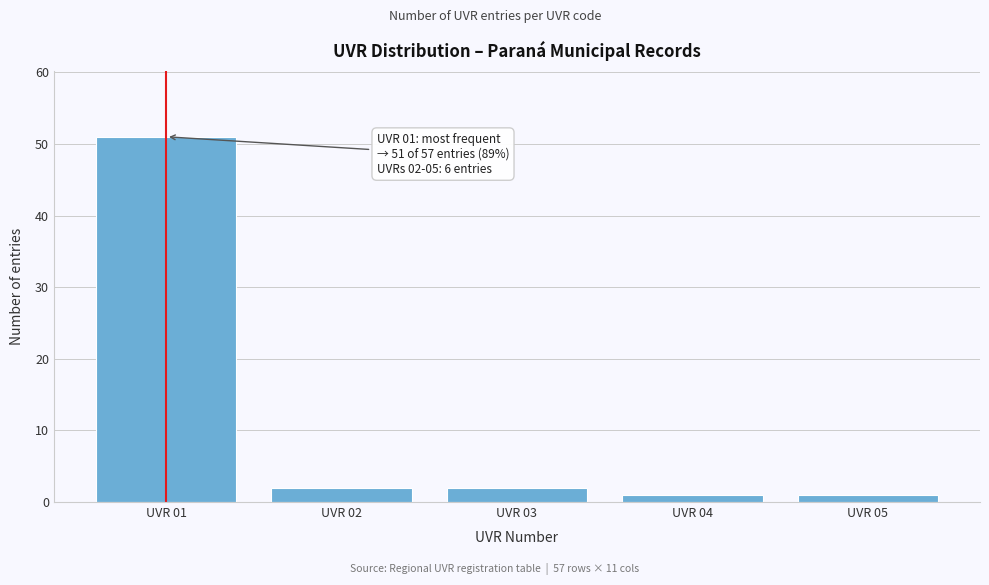

Reading right to left, extract all data points from this chart.

UVR 05=1	UVR 04=1	UVR 03=2	UVR 02=2	UVR 01=51